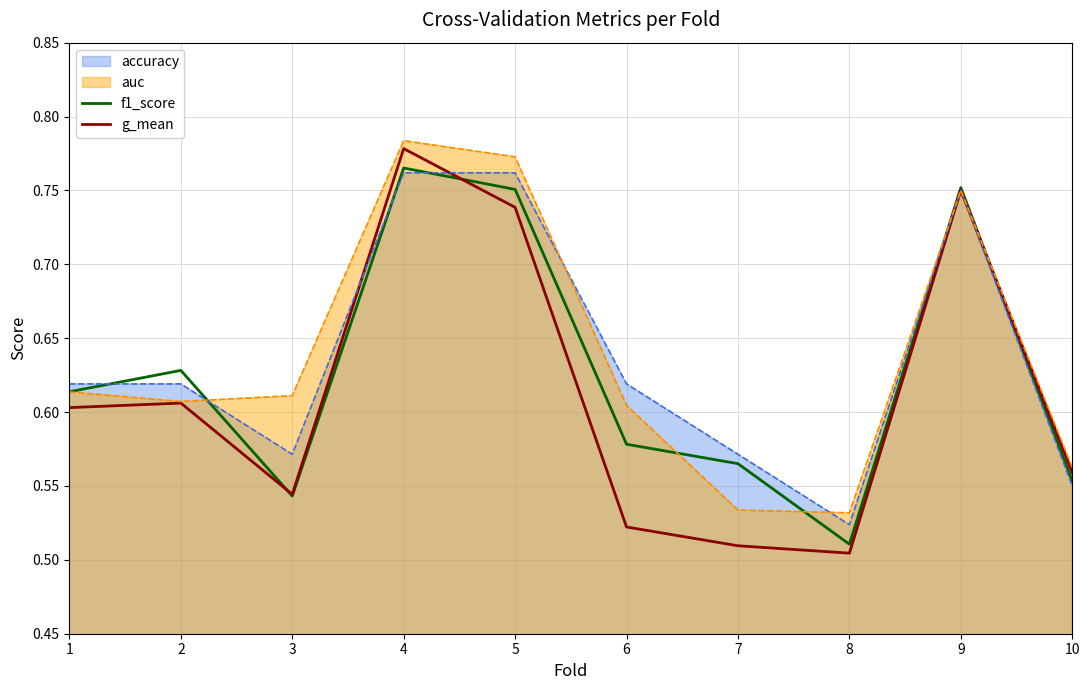

Is it true that g_mean equals 1.0 at 2?

False